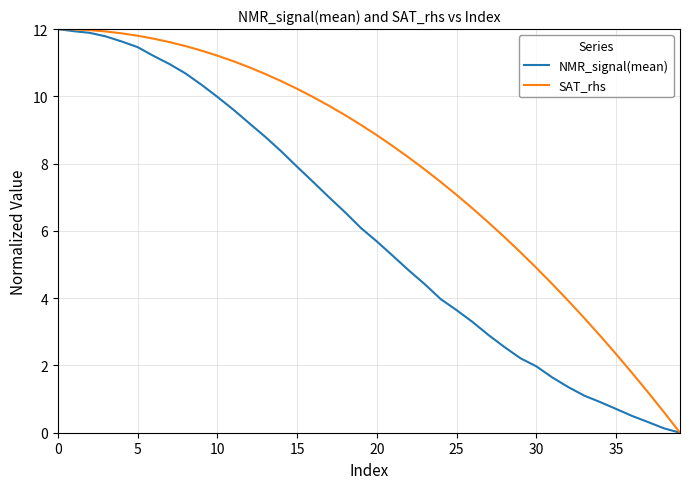

True or false: NMR_signal(mean) has more than 2 points higher than both neighbors.

False